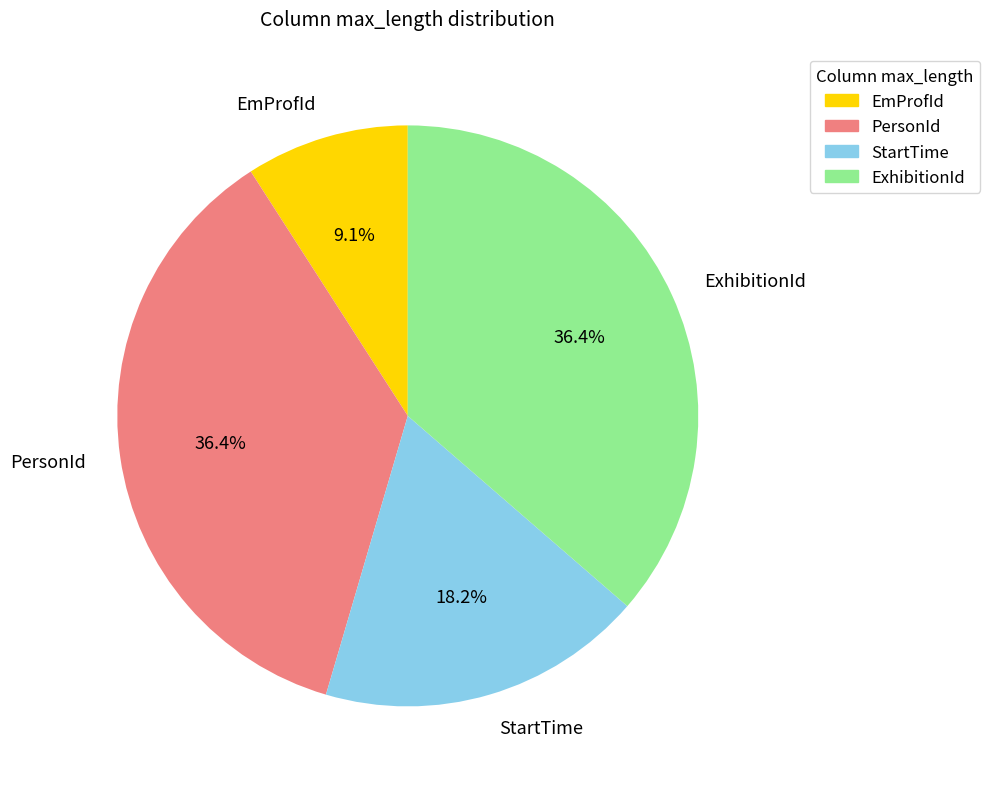

What is the smallest slice in the pie chart?

EmProfId